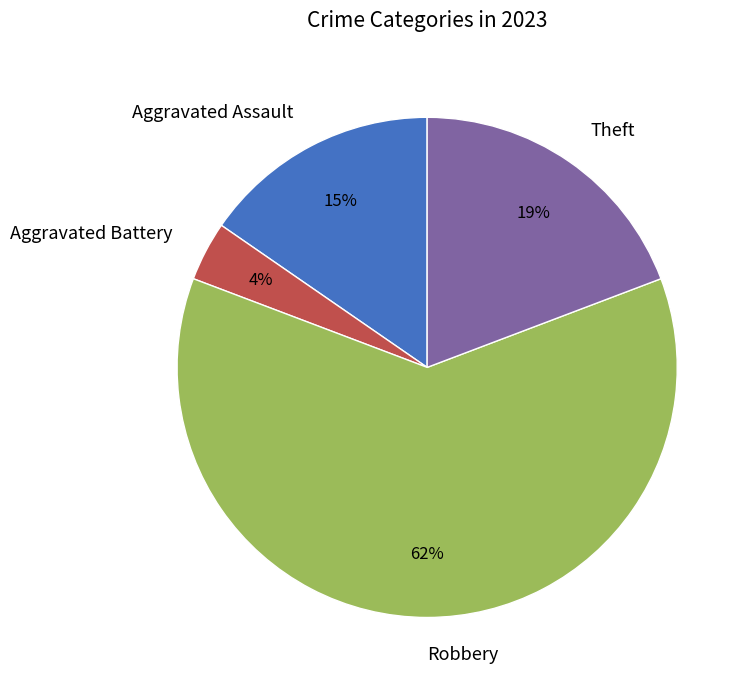

Combined, do Theft and Aggravated Battery account for over 50%?

No